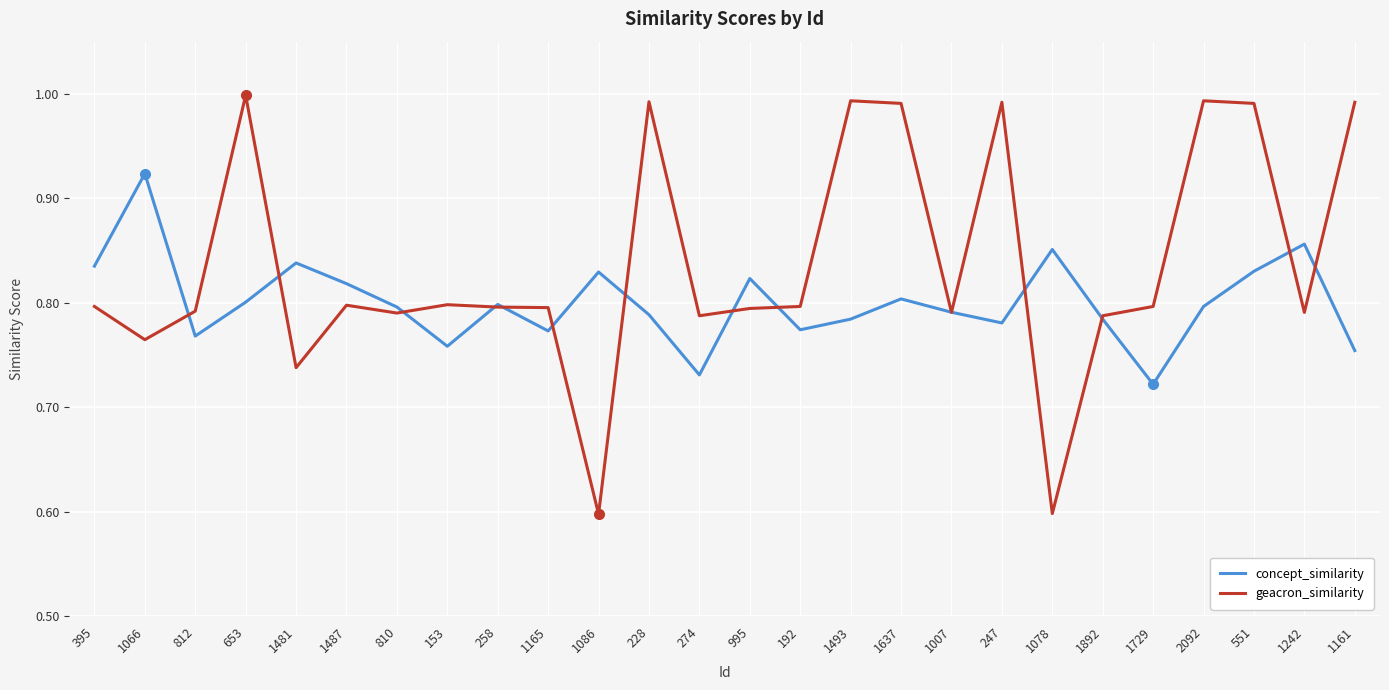

Is it true that concept_similarity equals 0.5 at 274?

False